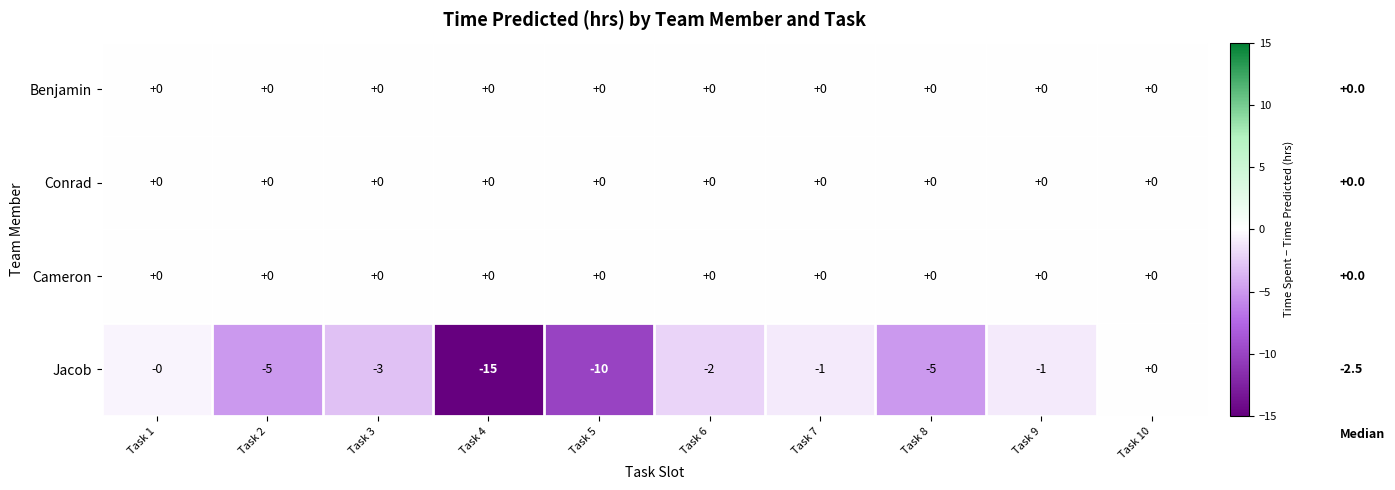

Which series changed the most between Task 4 and Task 8?

Jacob